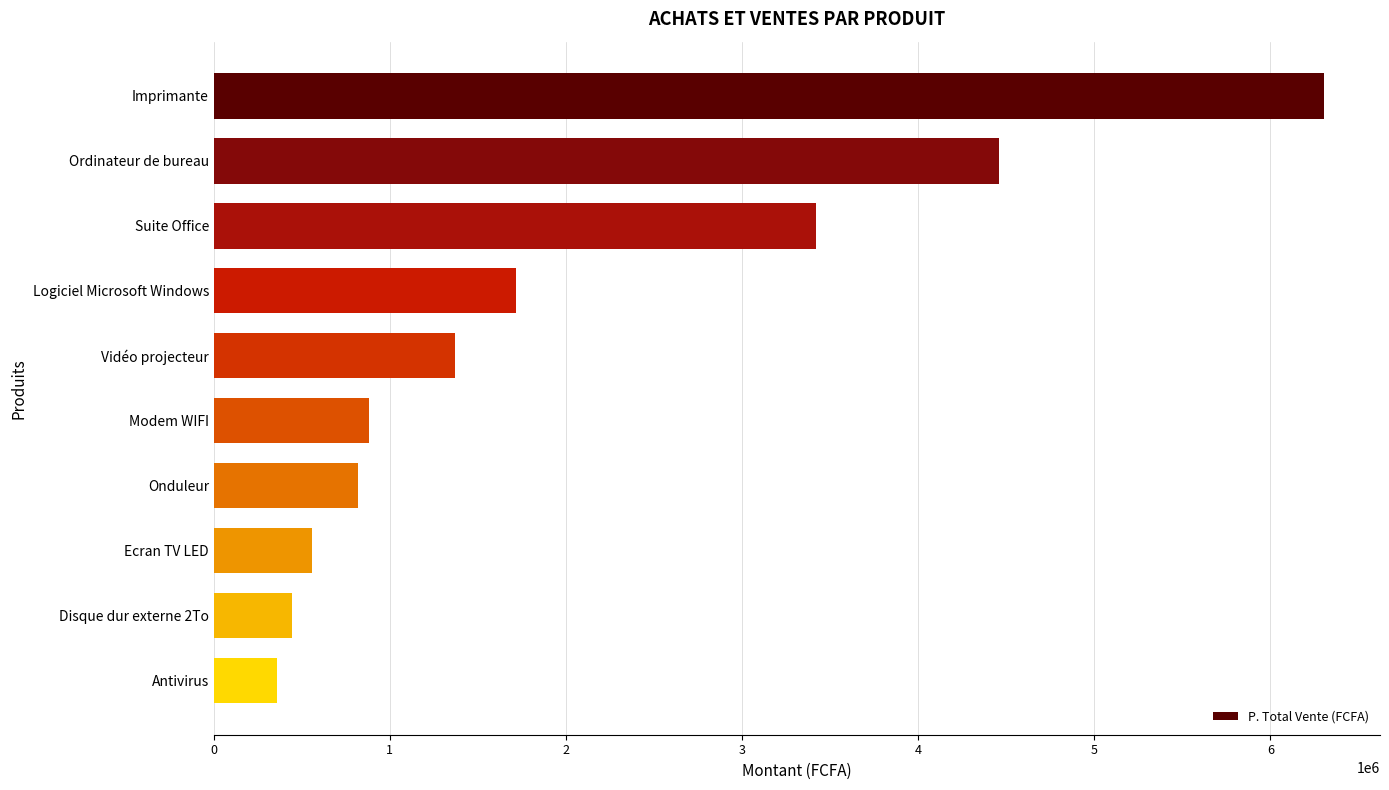

Which category has the lowest value across all series?

Antivirus